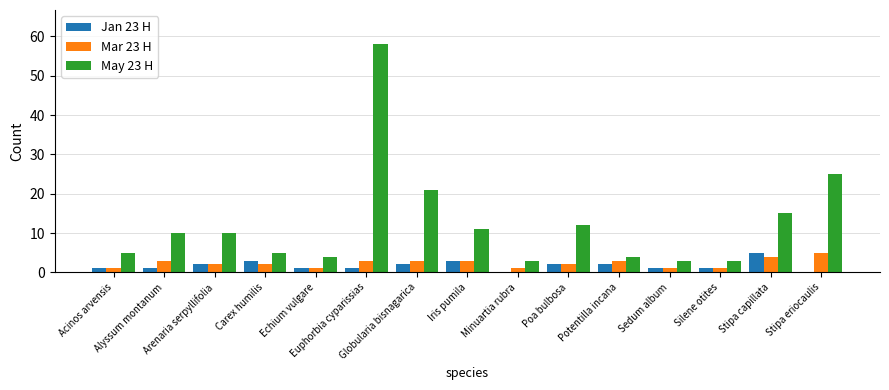

Between Globularia bisnagarica and Silene otites, which series saw the biggest shift?

May 23 H